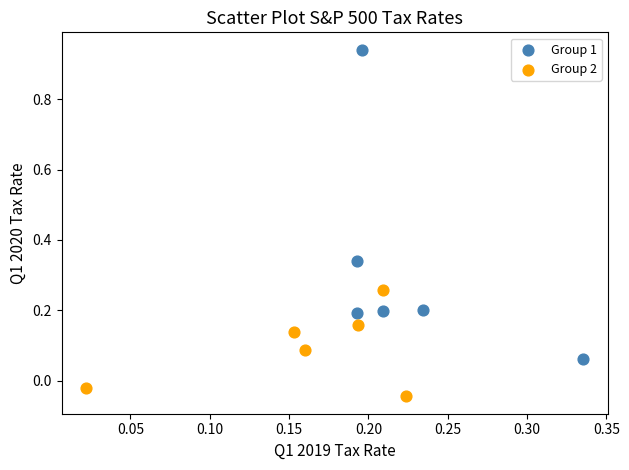

Which series reaches the maximum Y coordinate?

Group 1